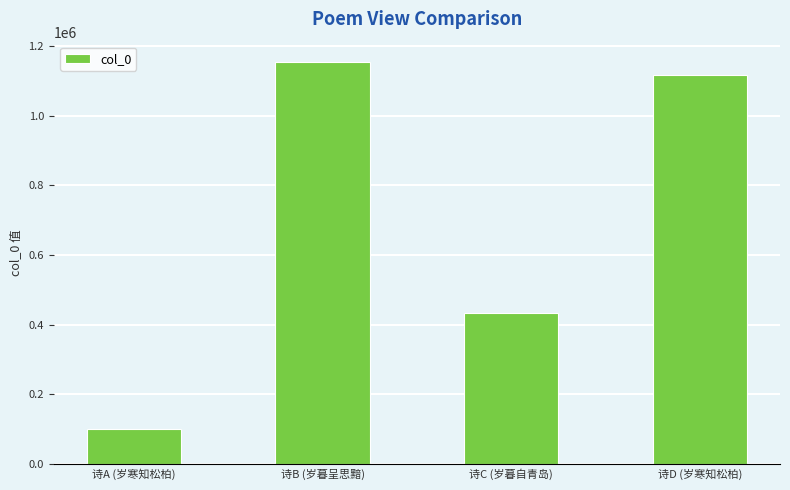

Which has a higher value, 诗A (岁寒知松柏) or 诗D (岁寒知松柏)?

诗D (岁寒知松柏)